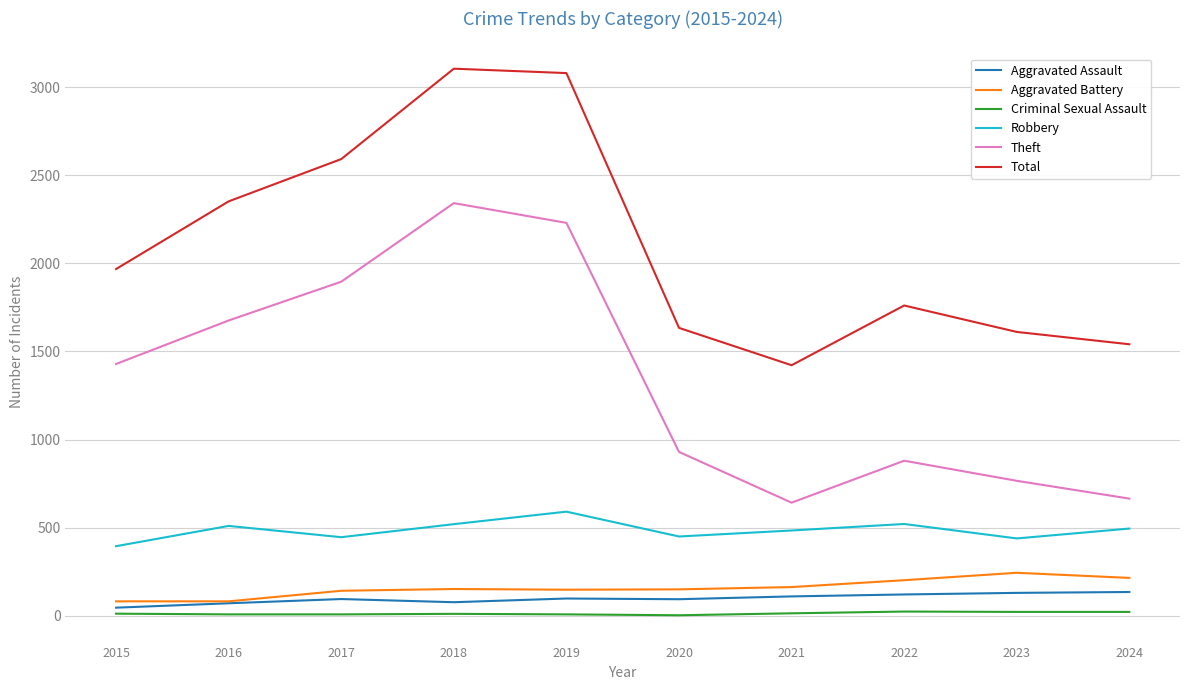

True or false: Aggravated Assault and Robbery cross at least once.

False